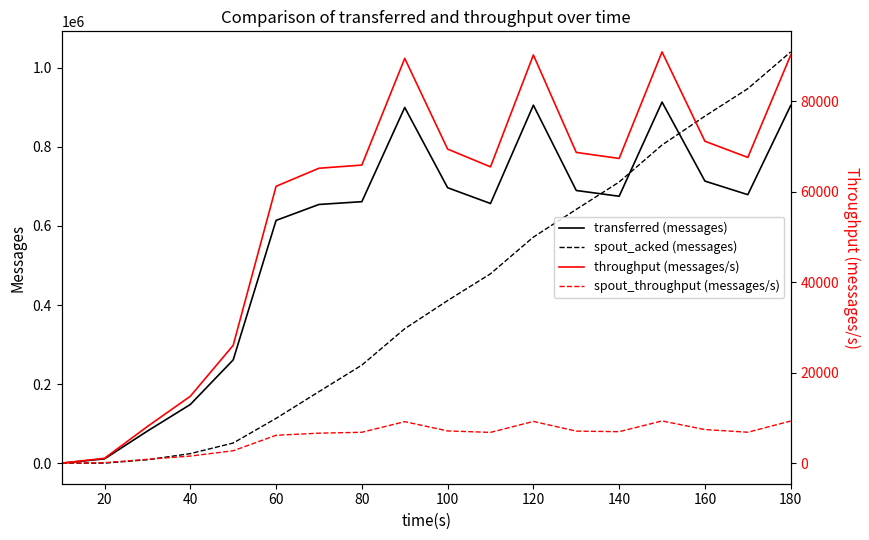

Rank the series at 40 from highest to lowest value.

transferred (messages), spout_acked (messages), throughput (messages/s), spout_throughput (messages/s)